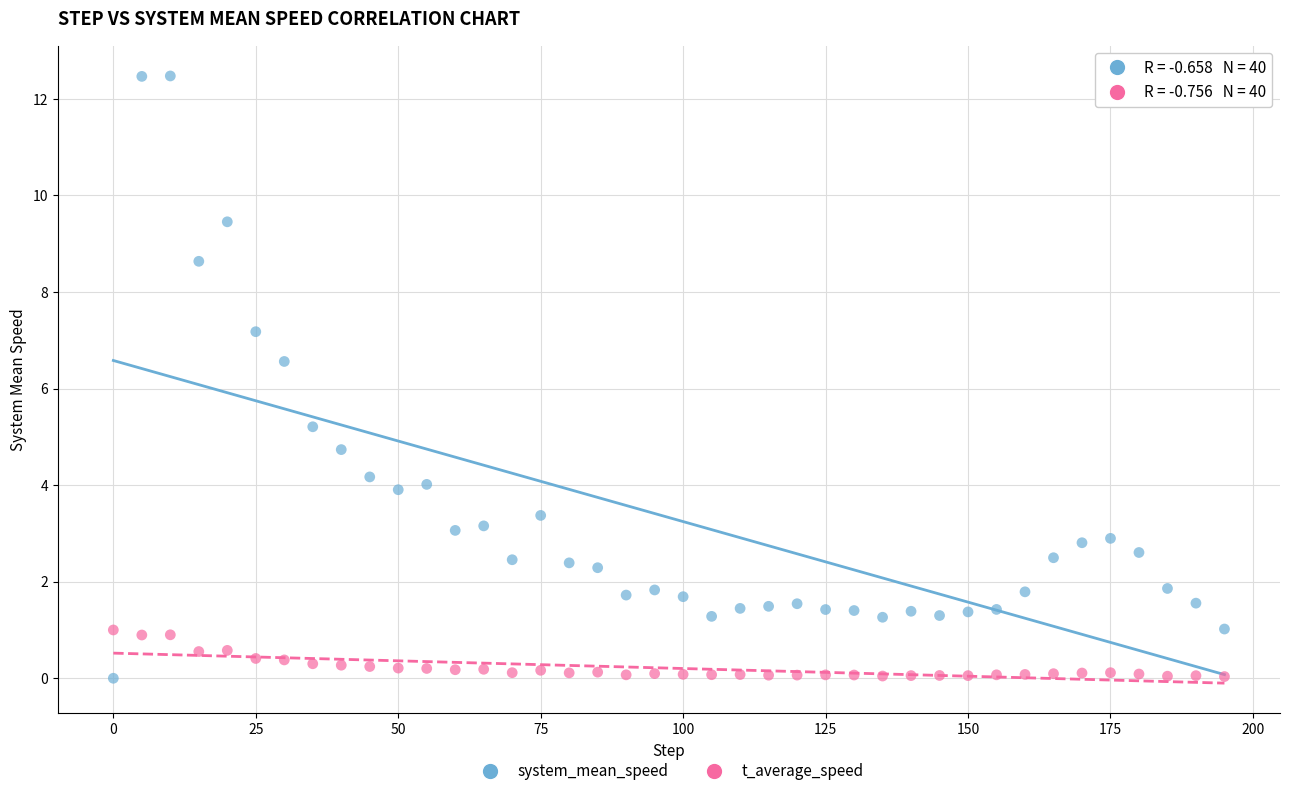

Across all series, what Y value is closest to 6?

6.6